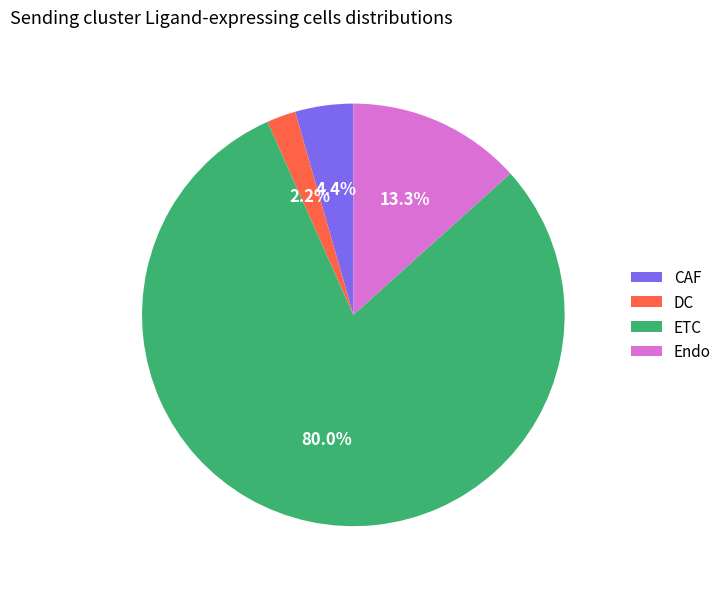

To the nearest percent, what is the difference between the Endo and DC slice percentages?

11%